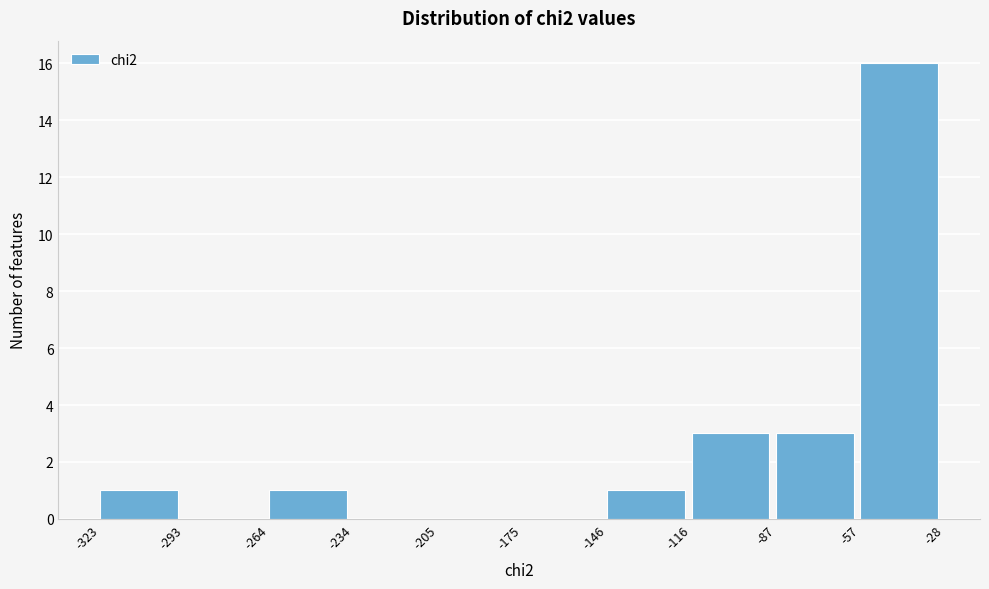

Reading left to right, transcribe this chart: for each bar, give the range it covers on the x-axis and its height. The values are not printed on the chart, so give them approximately, as read against the axis.

-323 to -293: 1
-293 to -264: 0
-264 to -234: 1
-234 to -205: 0
-205 to -175: 0
-175 to -146: 0
-146 to -116: 1
-116 to -87: 3
-87 to -57: 3
-57 to -28: 16